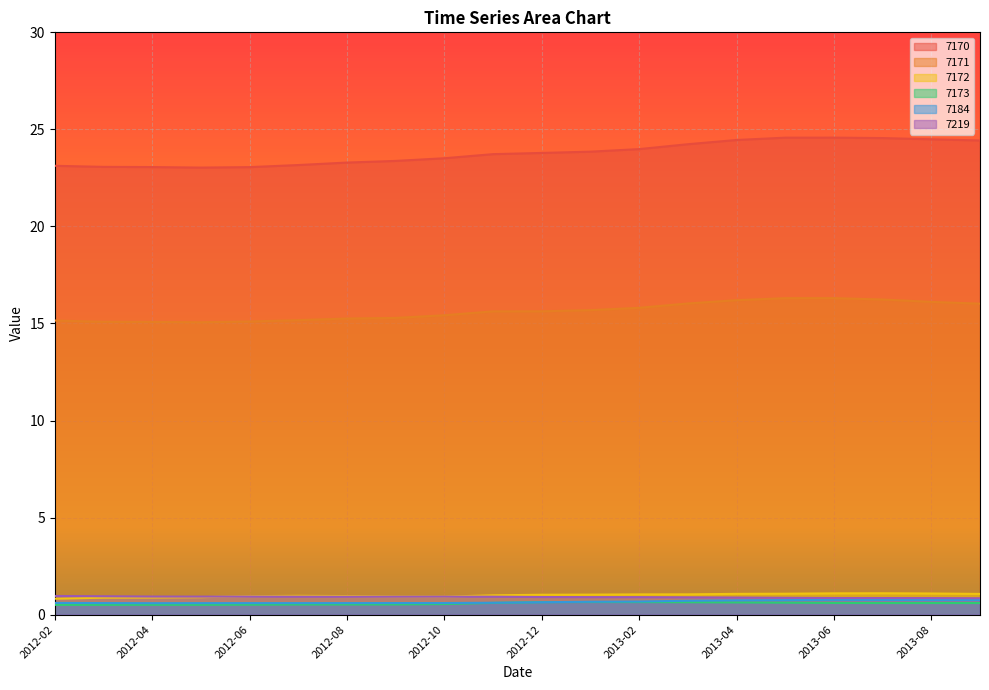

What are all the series names shown in the legend?

7170, 7171, 7172, 7173, 7184, 7219